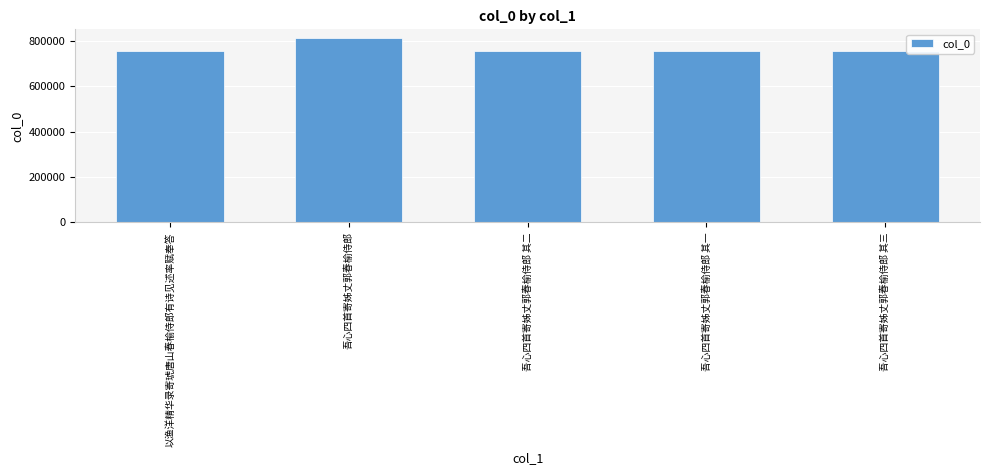

Read the value at 吾心四首寄姊丈郭春榆侍郎 其二.

753234